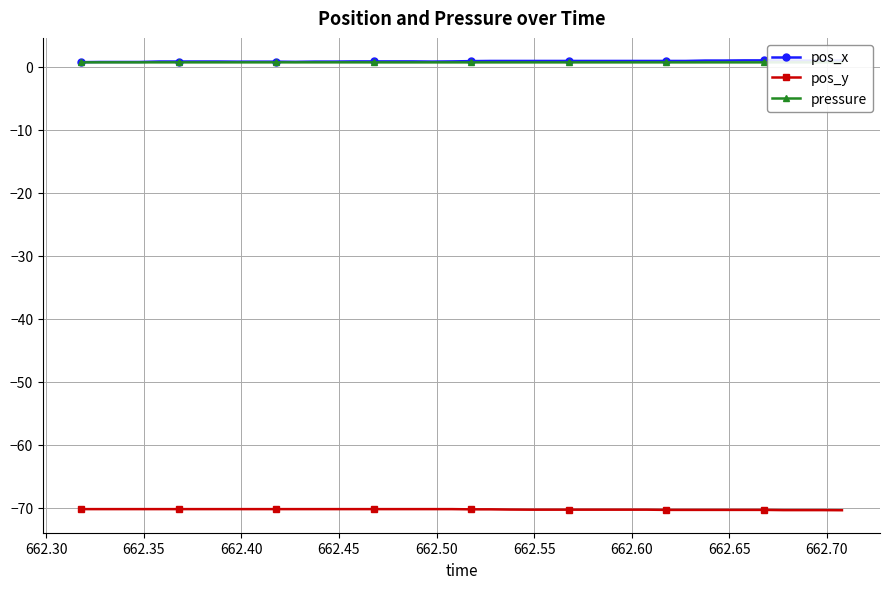

What is the minimum value shown in the chart?

-70.4